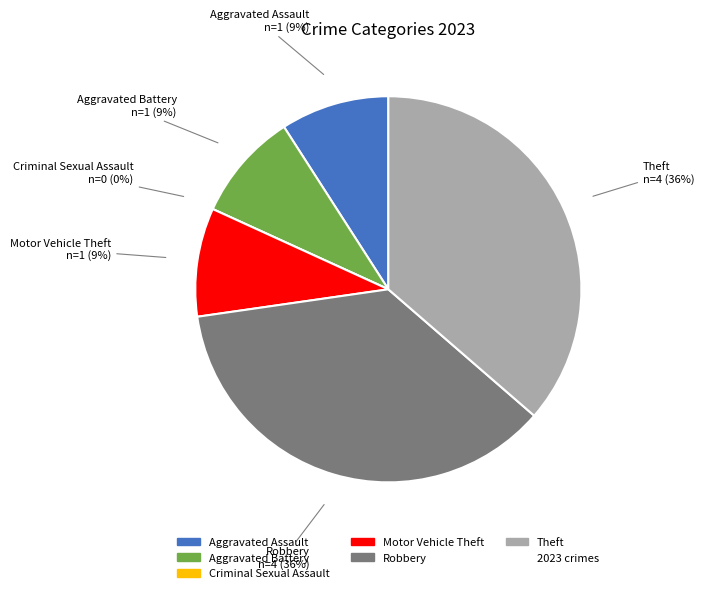

To the nearest percent, what is the average slice percentage?

17%